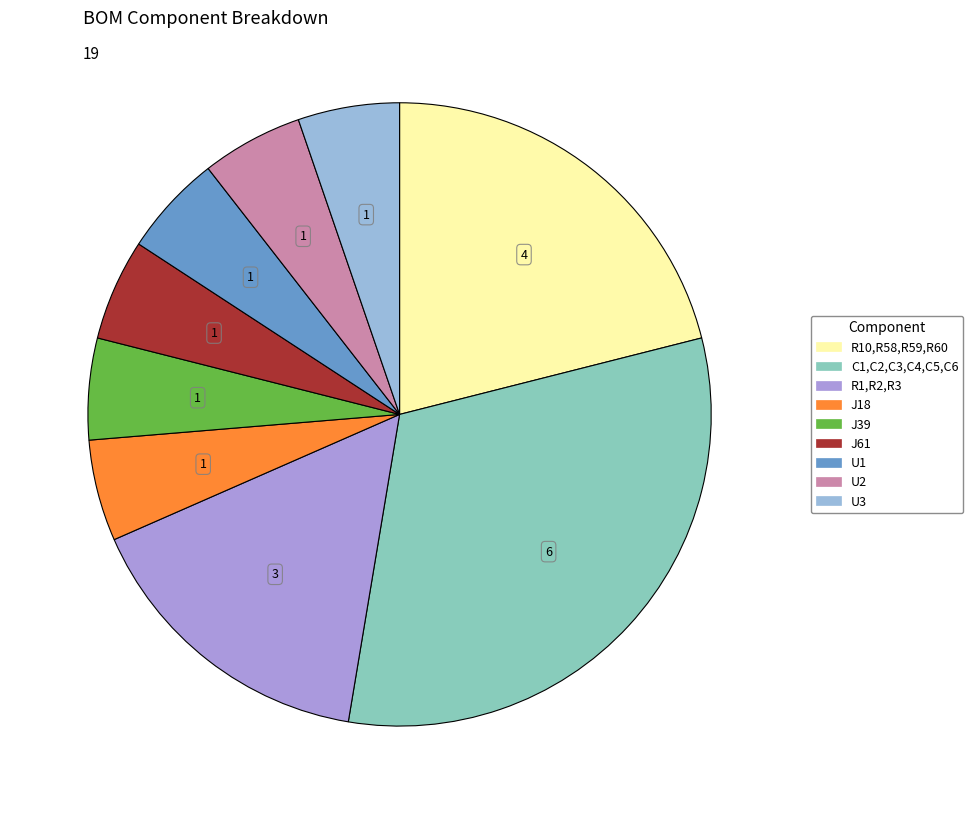

The J61 slice represents 1% of the pie. True or false?

False